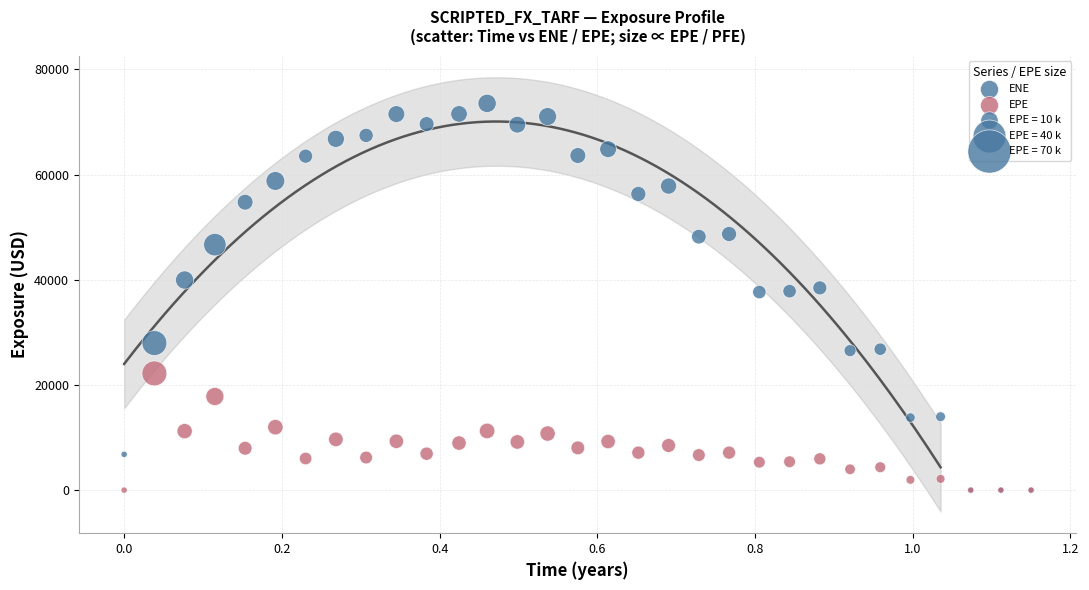

Which series has the largest Y range (max minus min)?

ENE